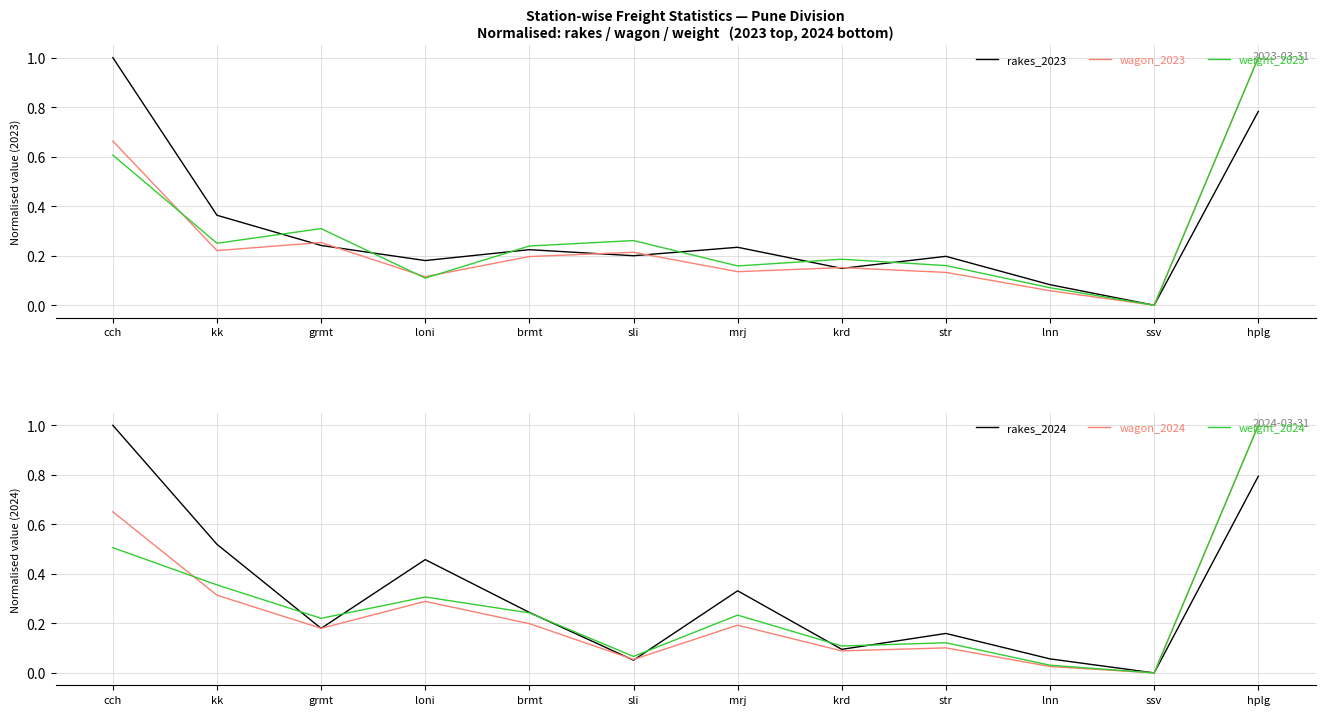

How many intersections are there between wagon_2023 and weight_2023?

3